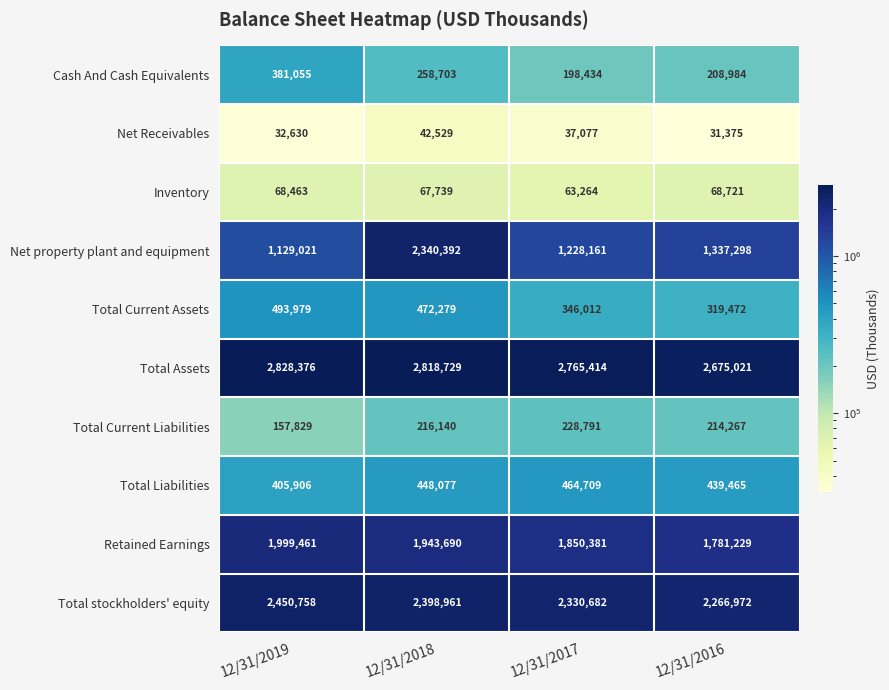

The value of Total Liabilities at 12/31/2018 is 192846. True or false?

False